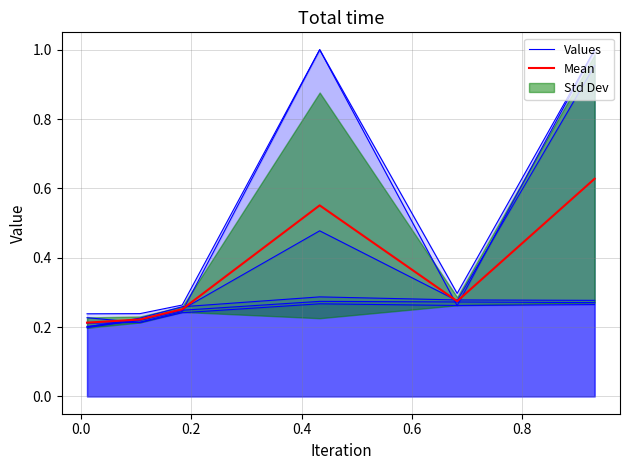

How many intersections are there between Mean and Values?

1